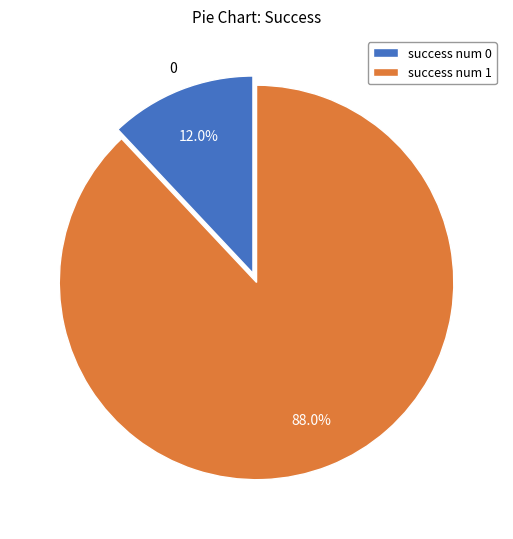

What percentage is NOT represented by success num 1?

12.0%